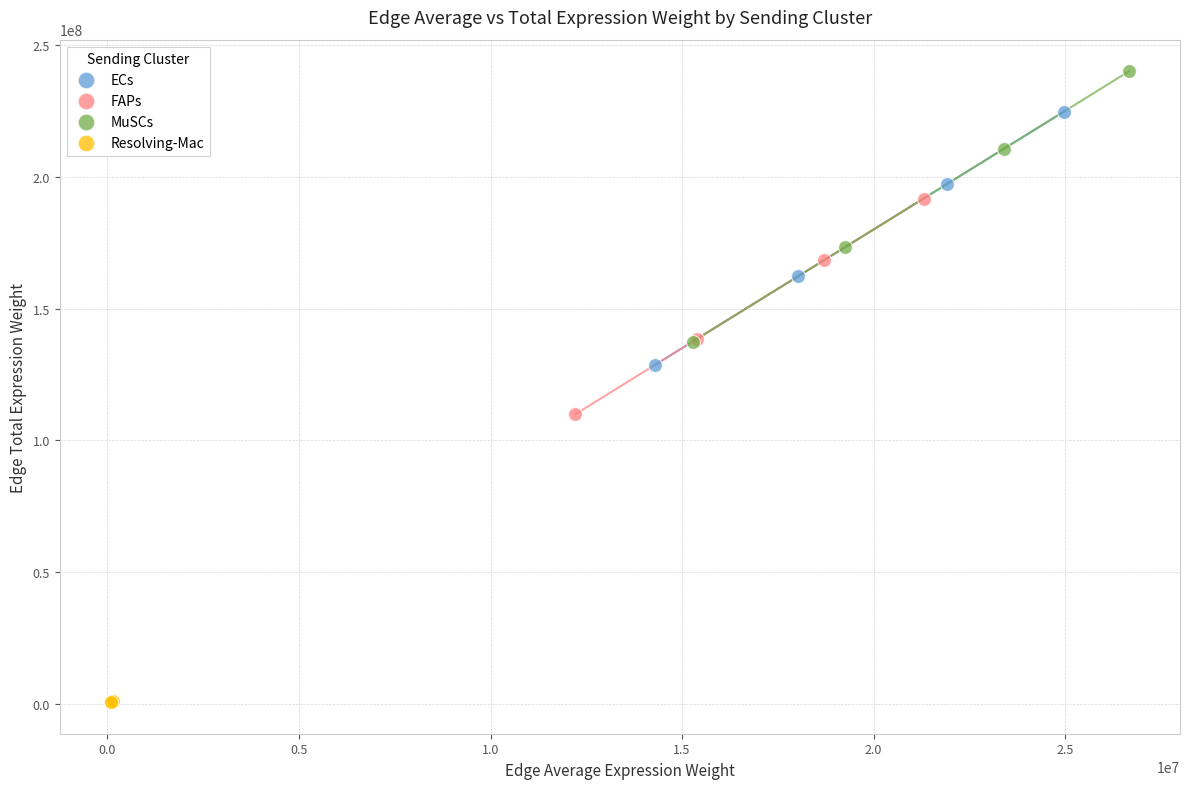

Which series reaches the maximum Y coordinate?

MuSCs